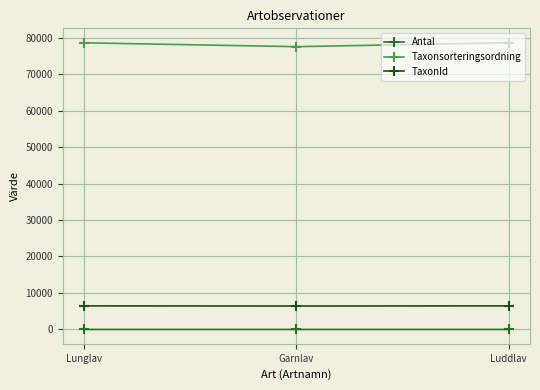

What is the value of the Taxonsorteringsordning point at the 3rd from the left?

78603